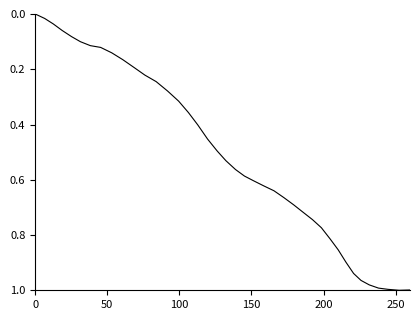

How many points are higher than both their immediate neighbors (excluding endpoints)?

1